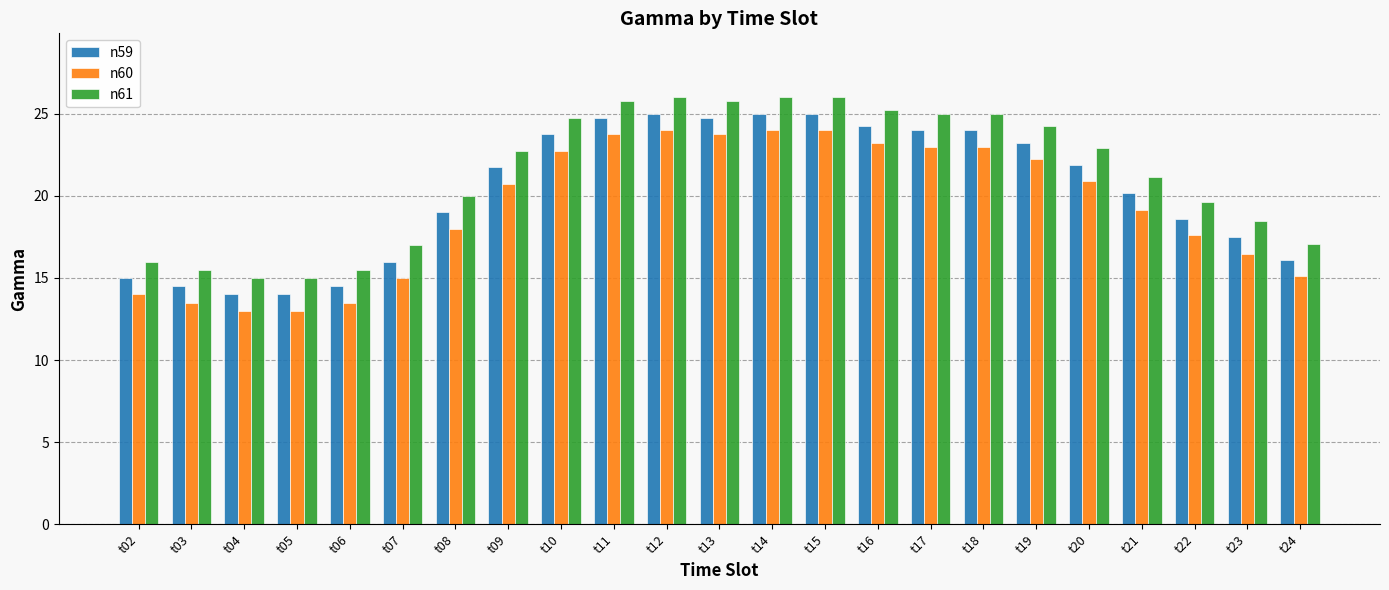

Where is n60 nearest to the value 18?

t08